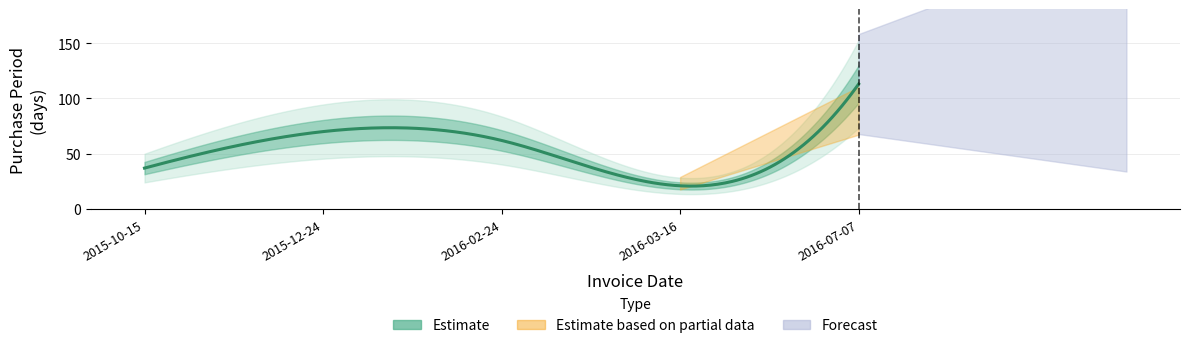

Reading left to right, what are all the values shown in this chart?

37	70	62	21	113